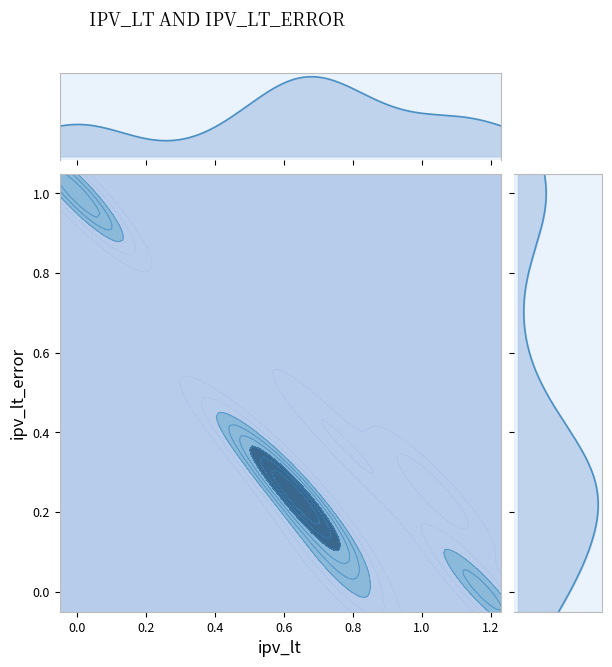

How many positive values does the x series have?

17